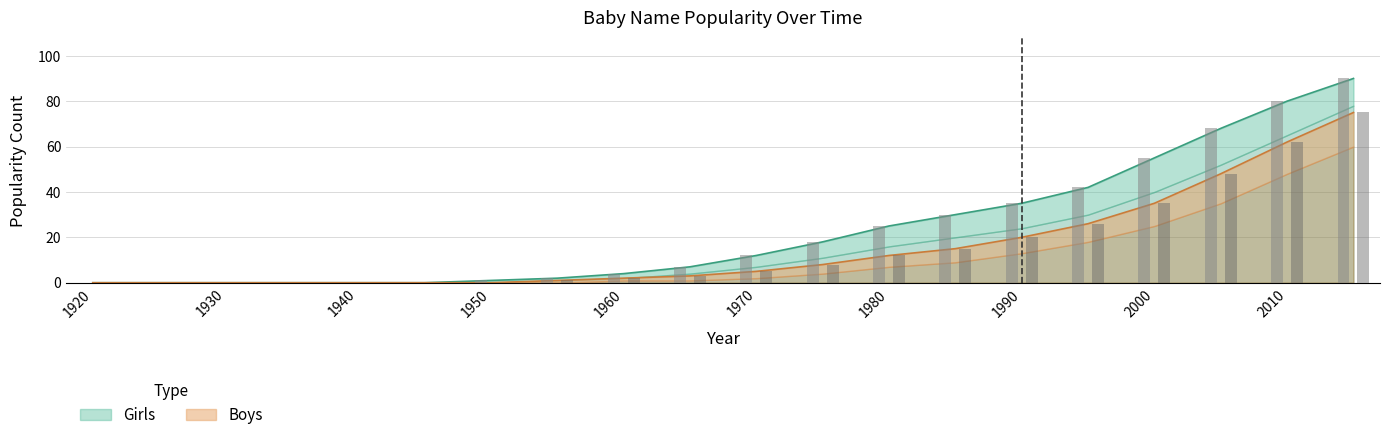

True or false: Boys has a value of 37 at 1995.

False